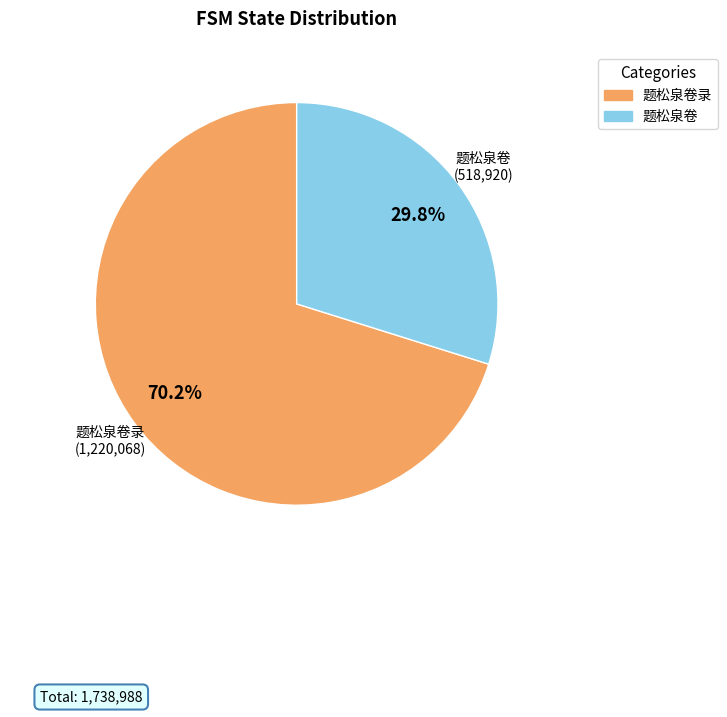

Which slice represents more than half of the pie?

题松泉卷录